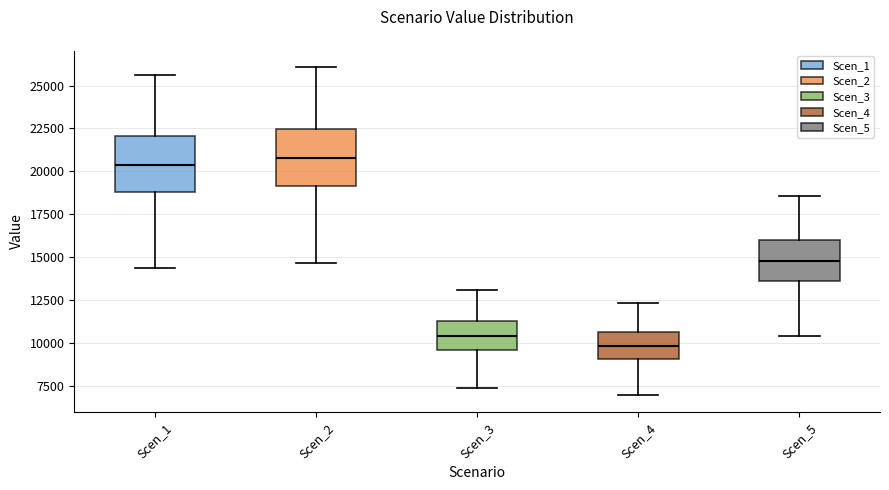

Where does the median line of the box for Scen_3 sit on the y-axis? The values are not printed on the chart, so give them approximately, as read against the axis.

10500